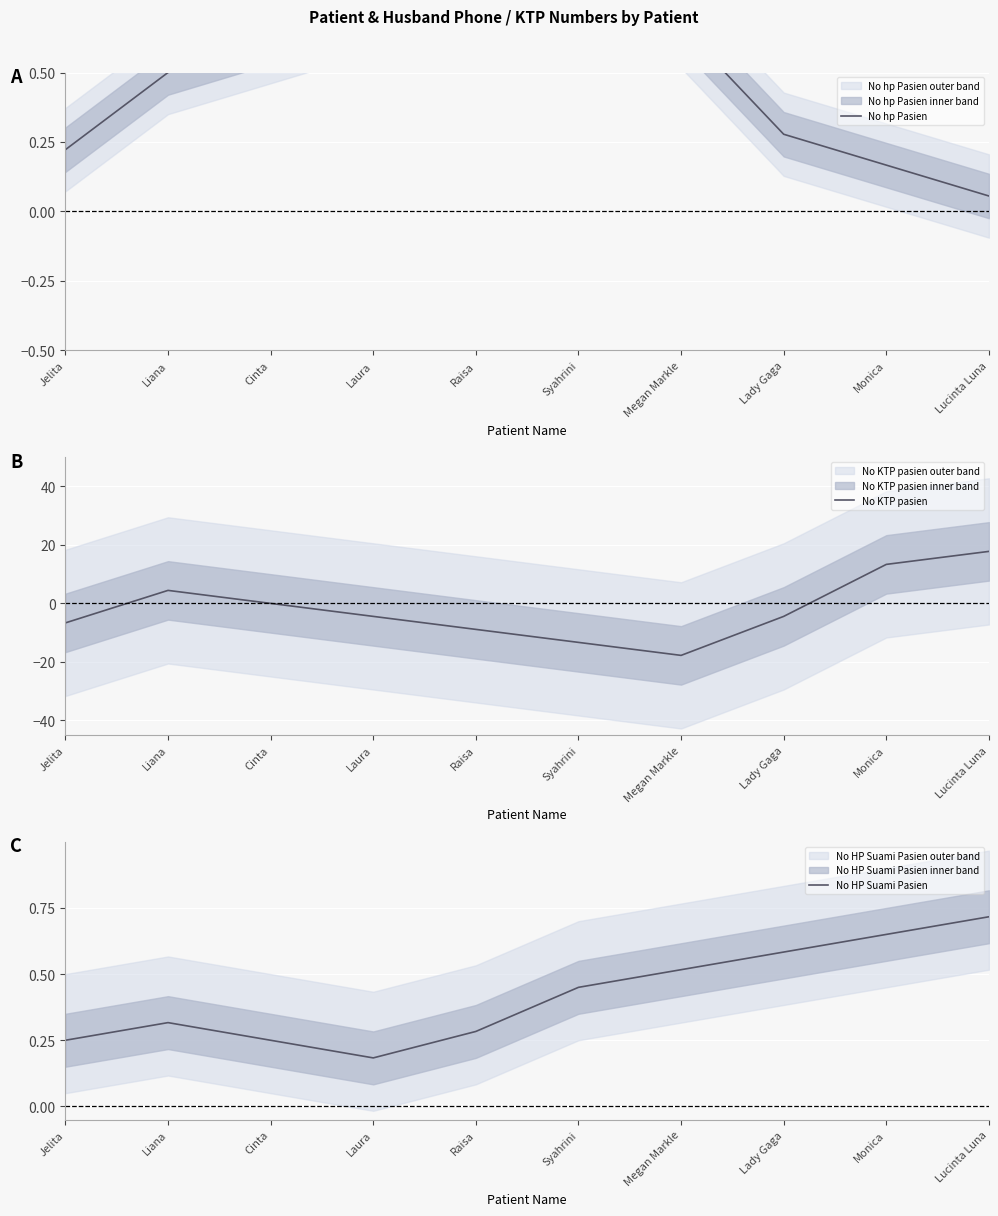

The value of No hp Pasien at Syahrini is 0.9. True or false?

True